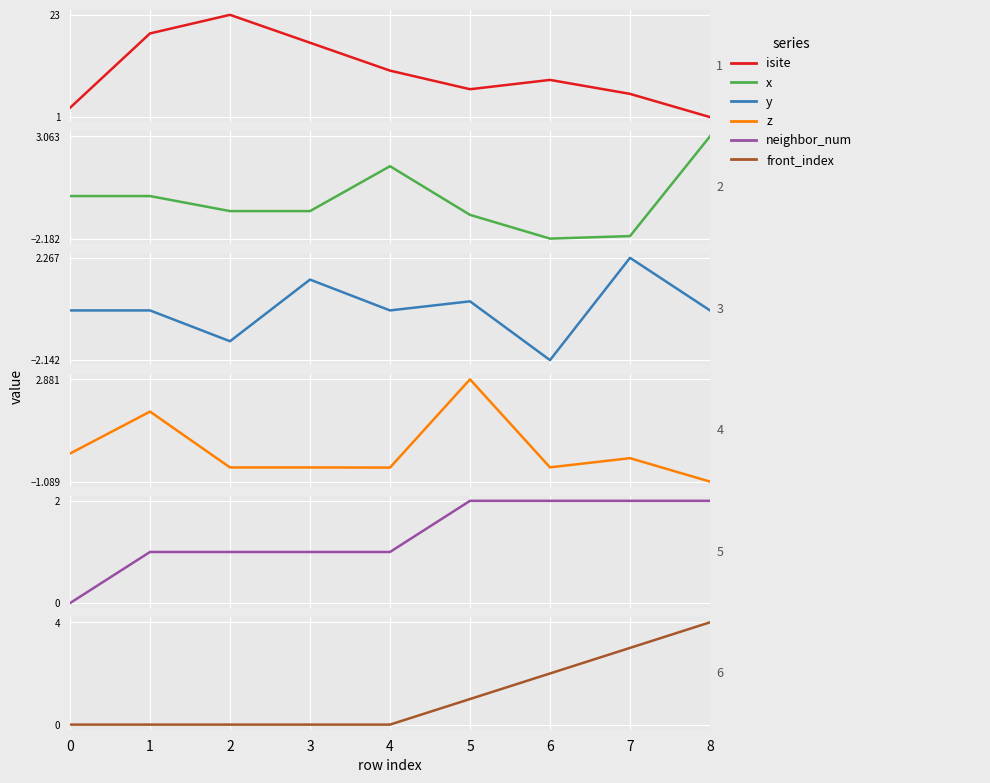

How many interior local valleys does the x series have?

2